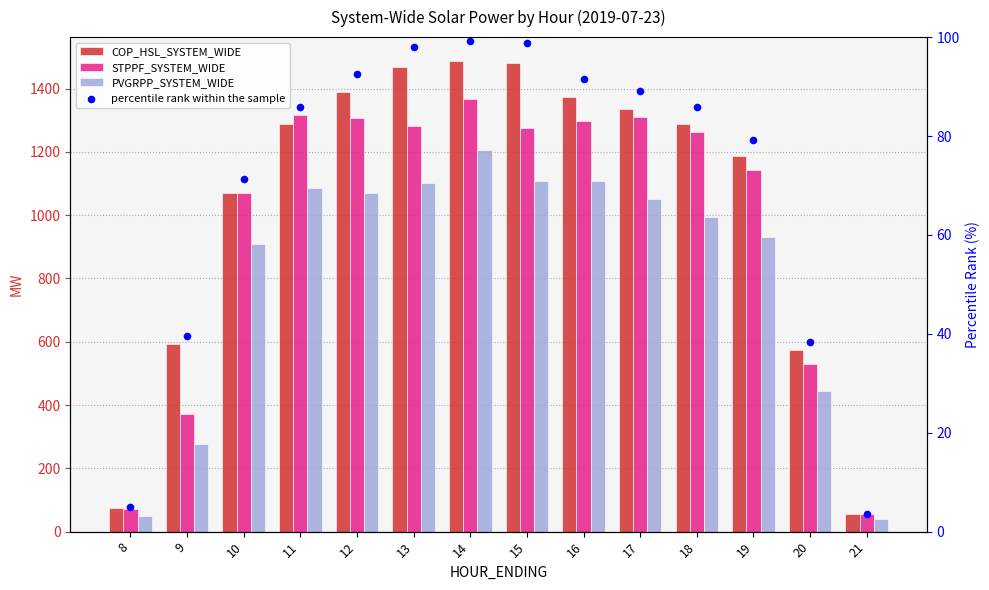

Which series reaches the minimum Y coordinate?

percentile rank within the sample